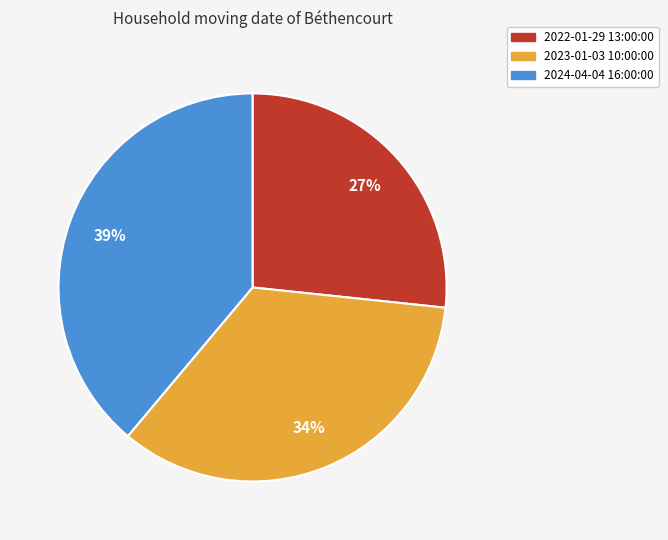

Between 2023-01-03 10:00:00 and 2024-04-04 16:00:00, which is larger?

2024-04-04 16:00:00